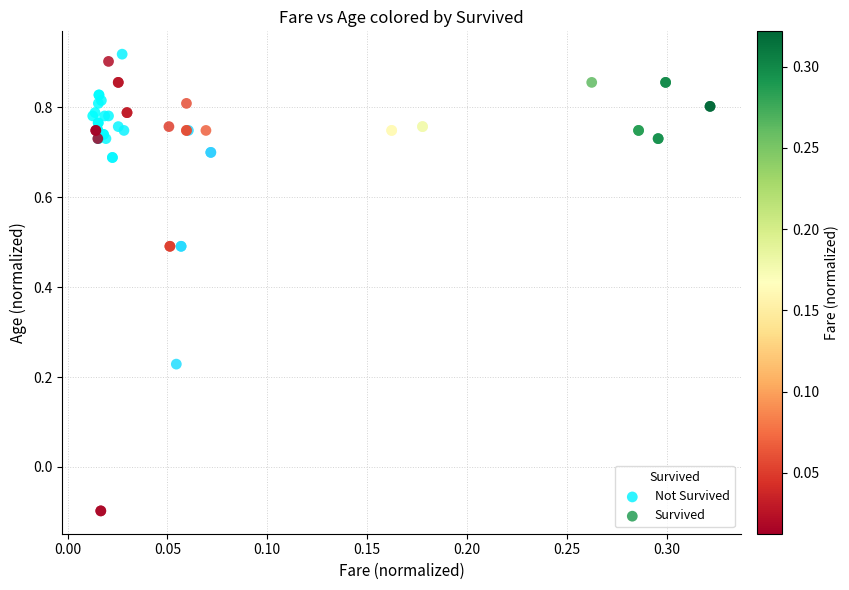

Which series has the widest spread of Y values?

Survived